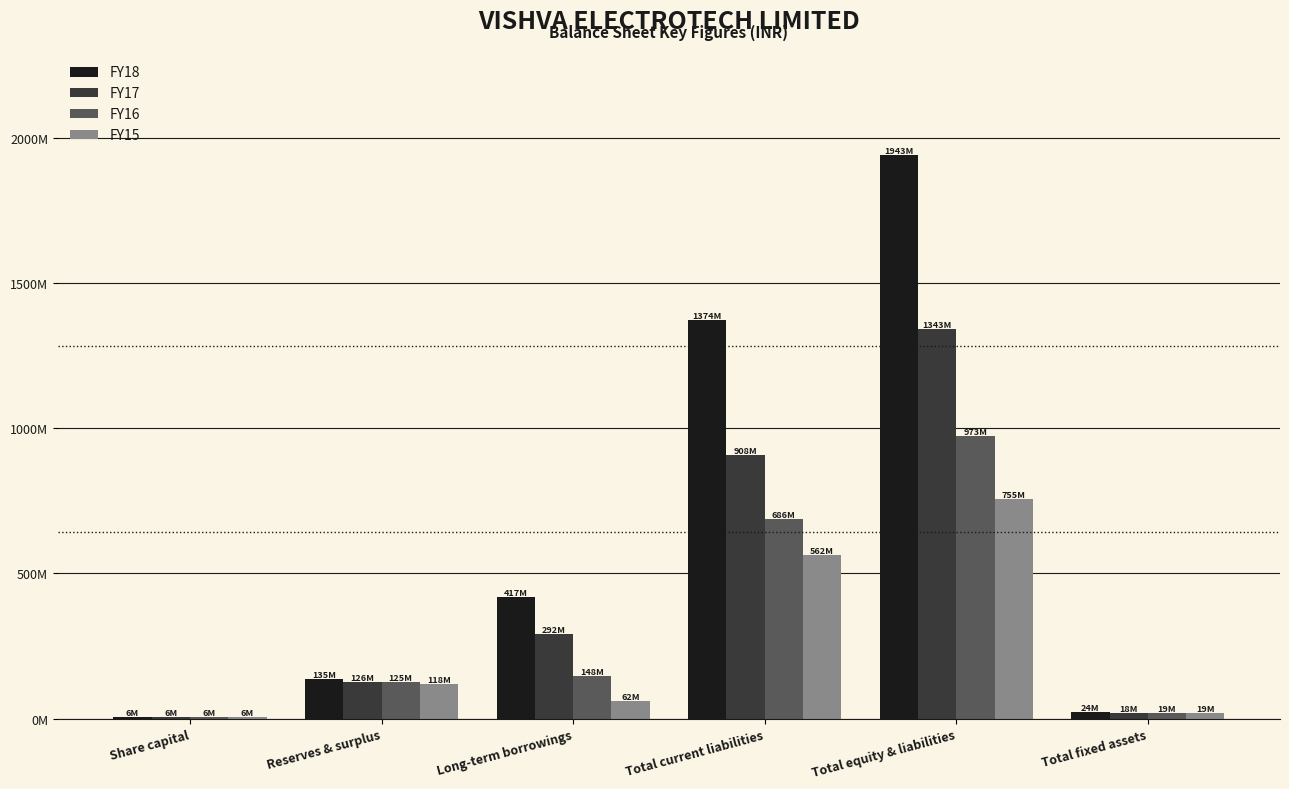

What is the value of the FY17 bar at the 4th from the left?

908305657